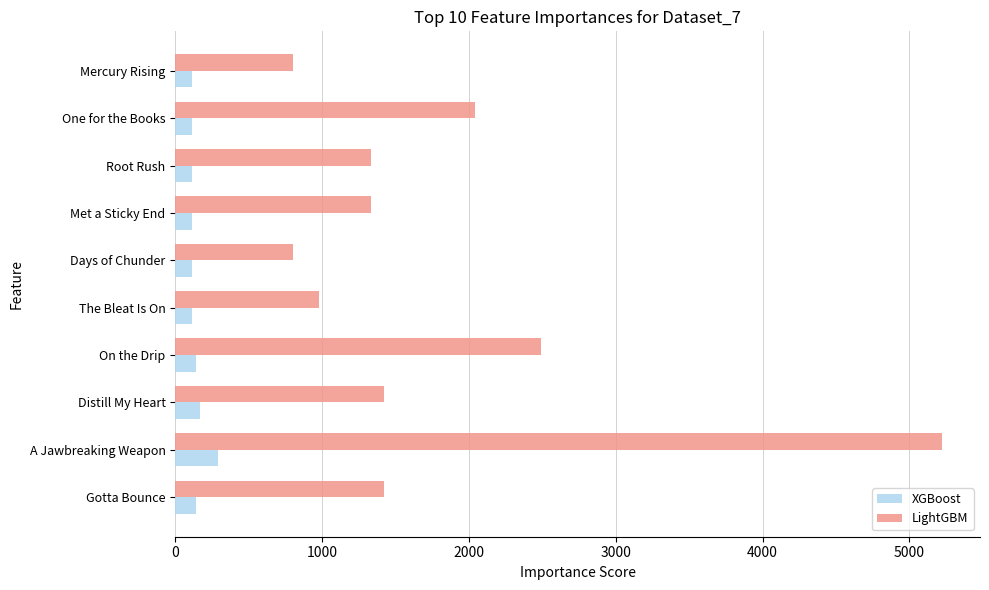

Is it true that LightGBM equals 353 at Gotta Bounce?

False